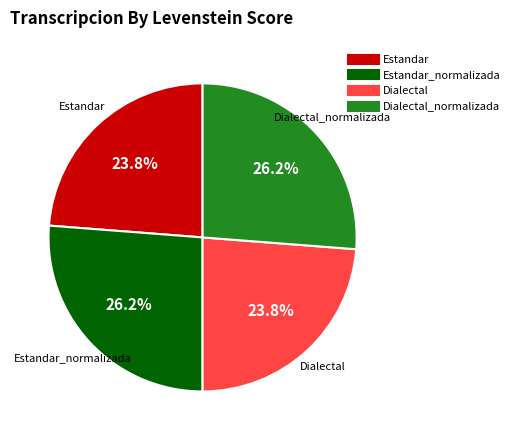

Does any single category account for the majority?

No